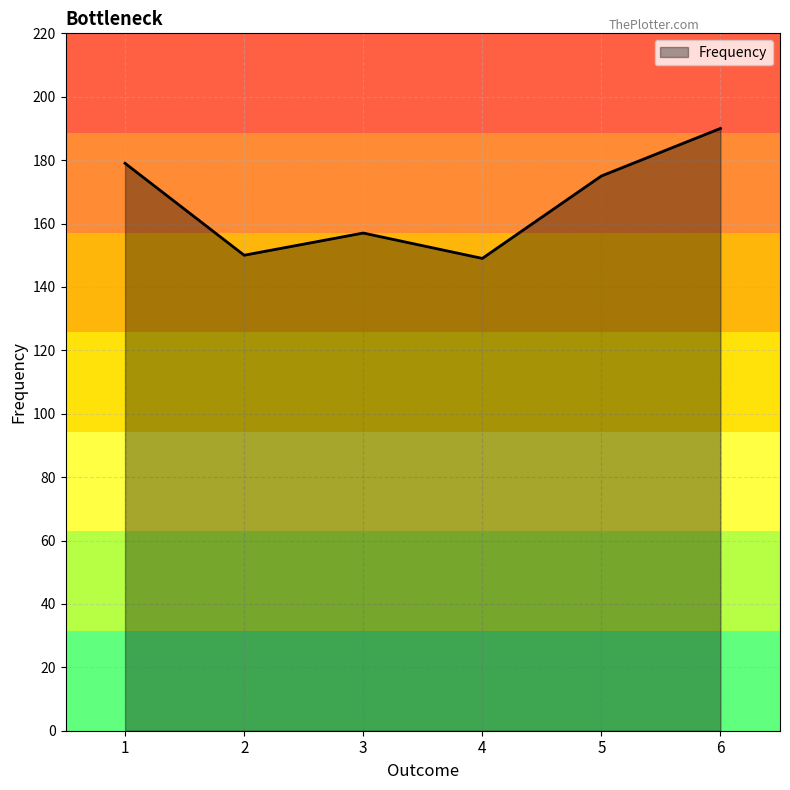

The value at 2 is 150. True or false?

True